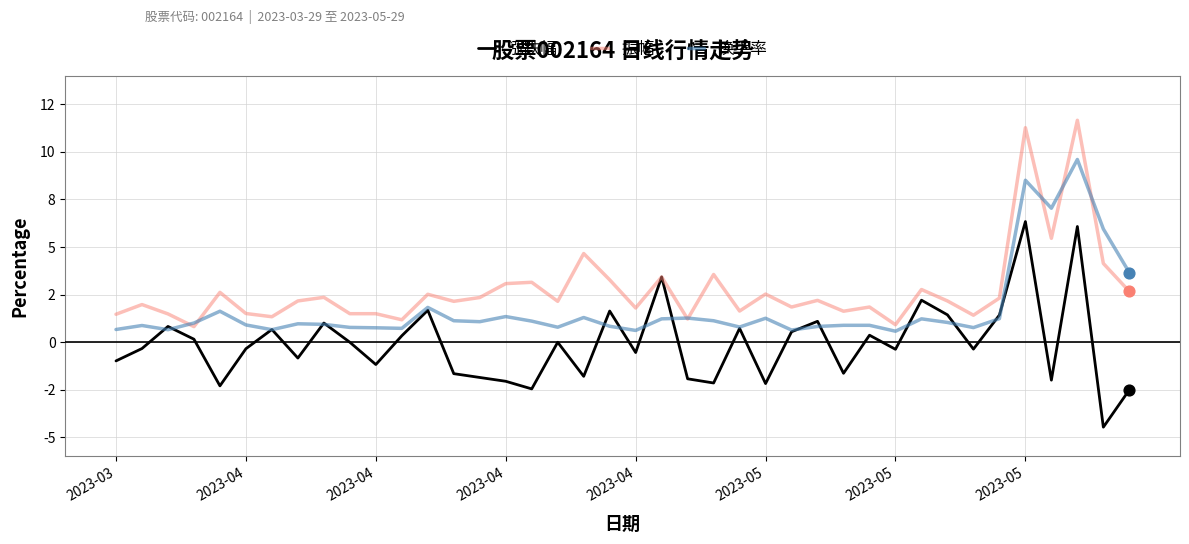

Which series has the largest total across all categories?

振幅